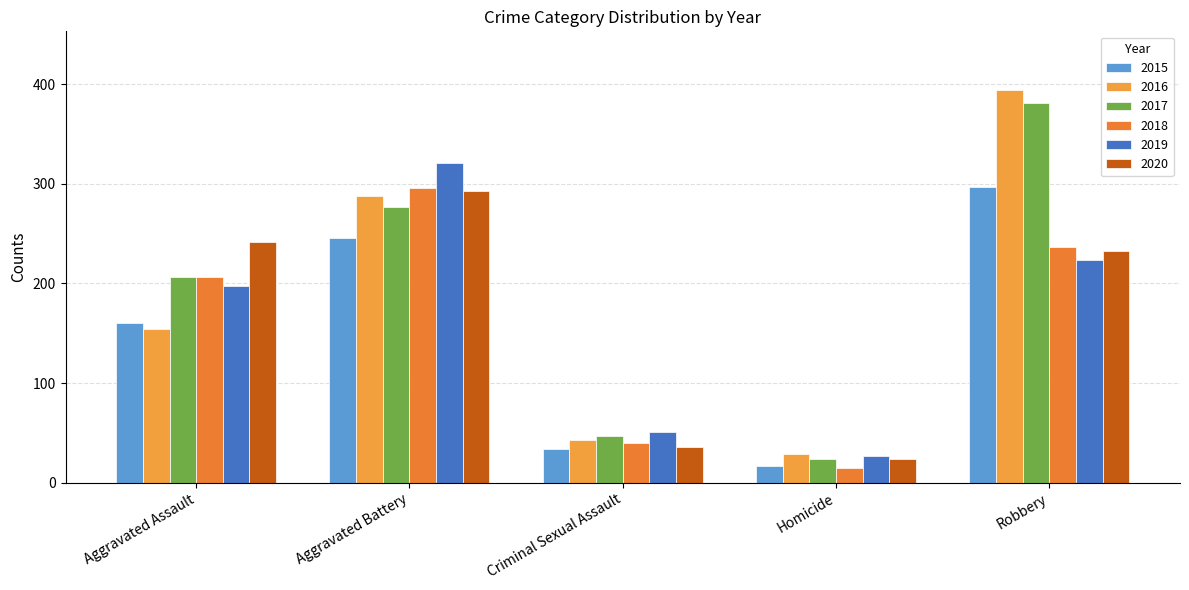

At which label does 2020 first exceed 233?

Aggravated Assault